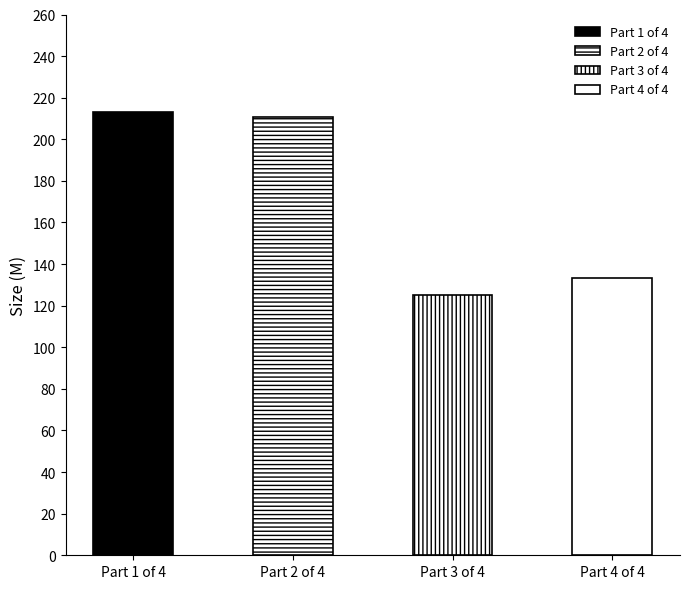

Is it true that the value at Part 4 of 4 is 133.1?

True